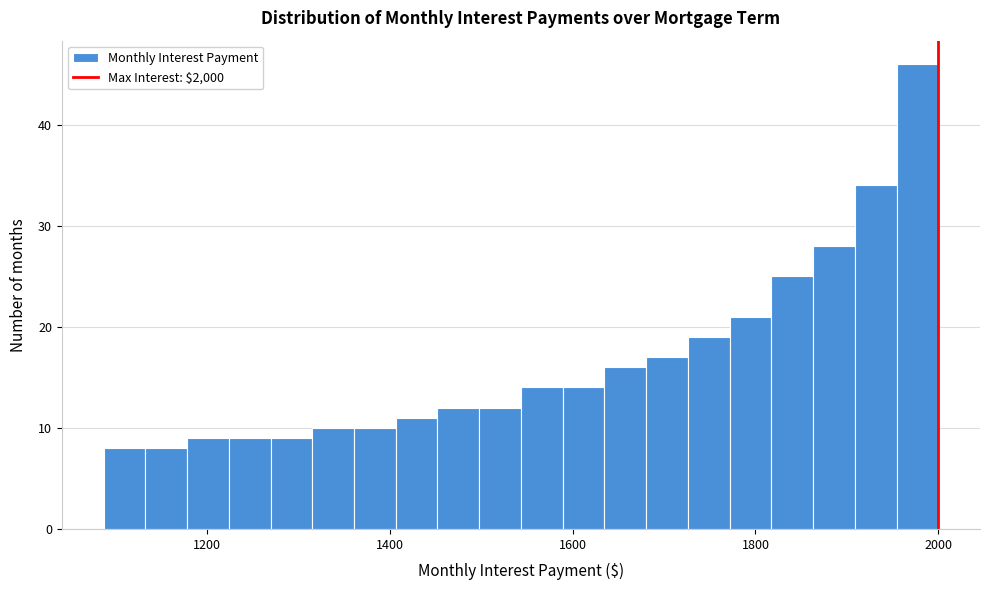

Around what value on the x-axis is the tallest bar? Give the approximate position of its centre, as read against the axis.

1980